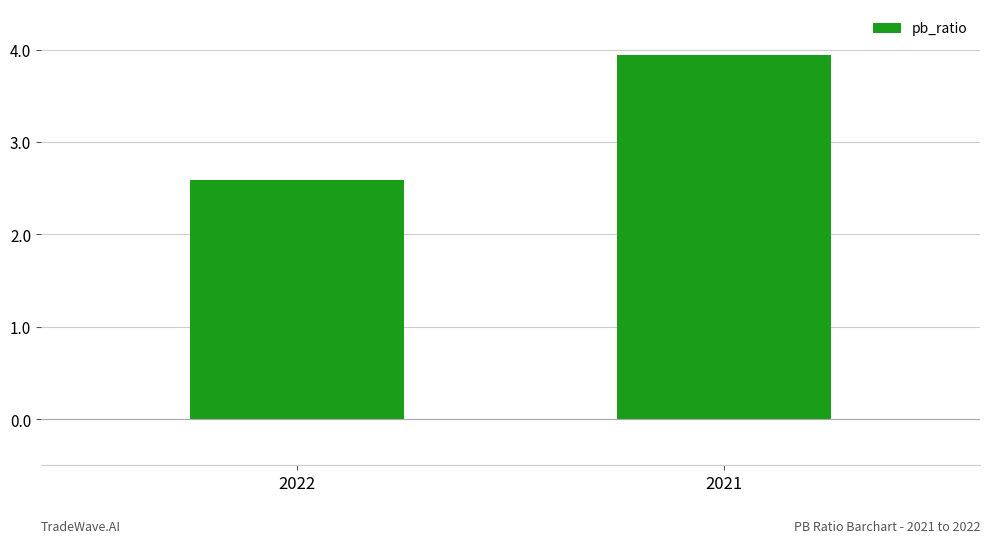

What is the smallest value displayed?

2.6